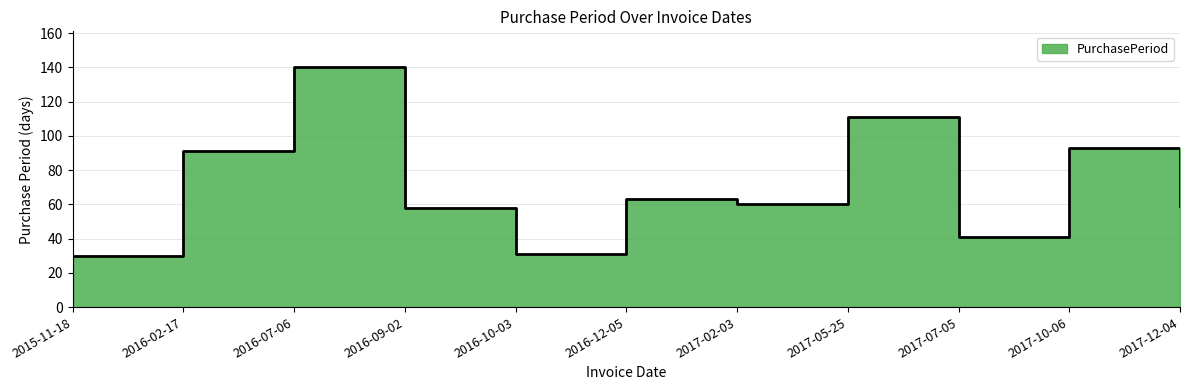

Rank the categories by value from lowest to highest.

2015-11-18, 2016-10-03, 2017-07-05, 2016-09-02, 2017-12-04, 2017-02-03, 2016-12-05, 2016-02-17, 2017-10-06, 2017-05-25, 2016-07-06